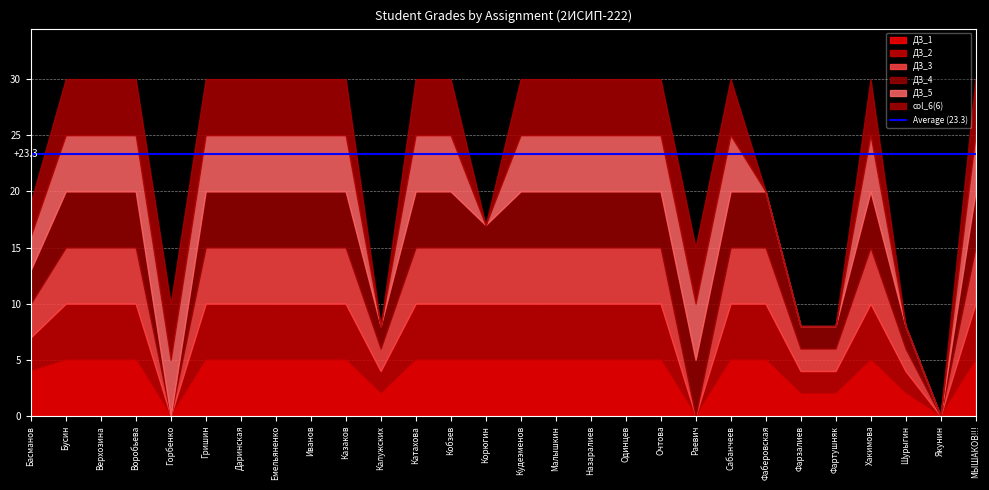

At which category does the chart reach its minimum across all series?

Горбенко Полина